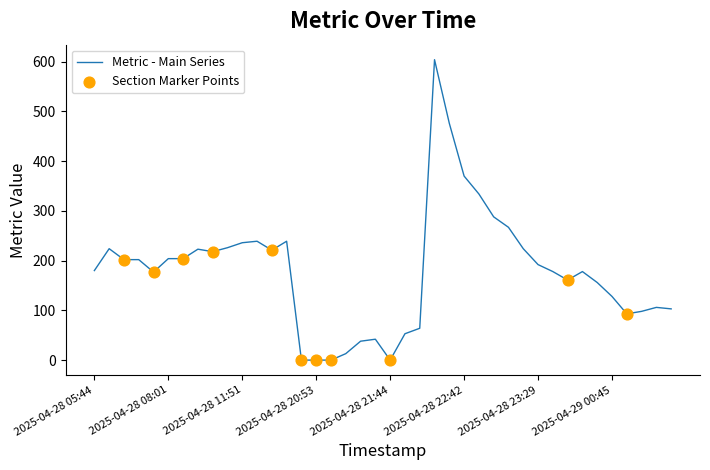

What is the greatest value displayed?

604